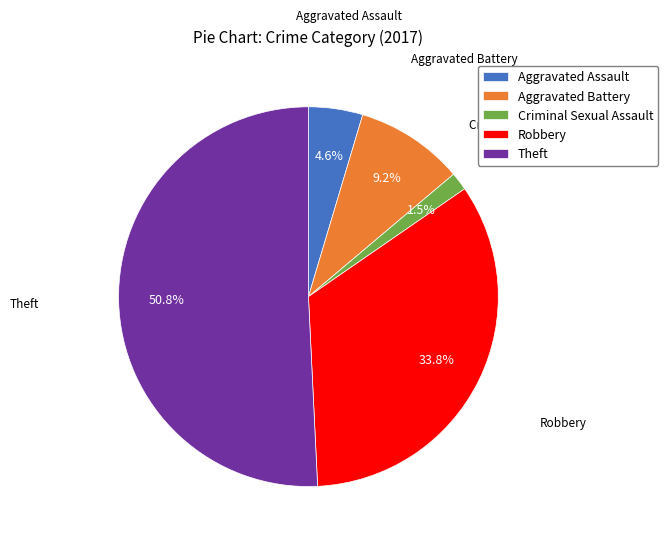

Which has a higher value, Robbery or Aggravated Assault?

Robbery